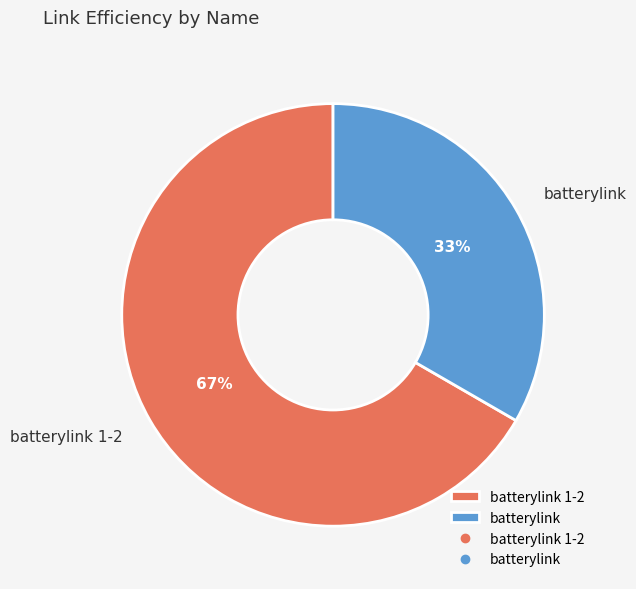

To the nearest percent, what is the combined percentage of batterylink and batterylink 1-2?

100%